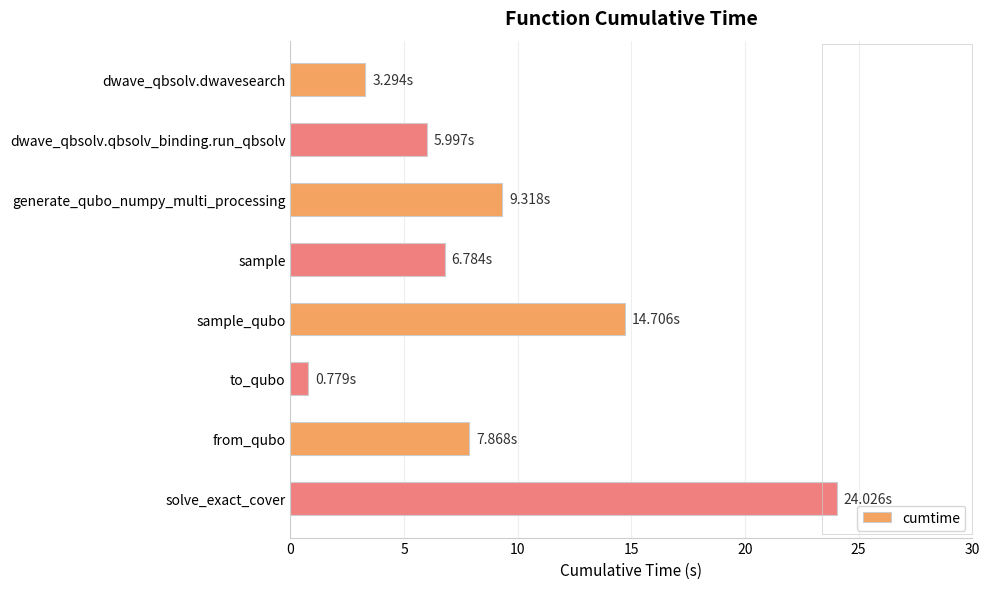

What is the sum of the values at generate_qubo_numpy_multi_processing and sample?

16.1